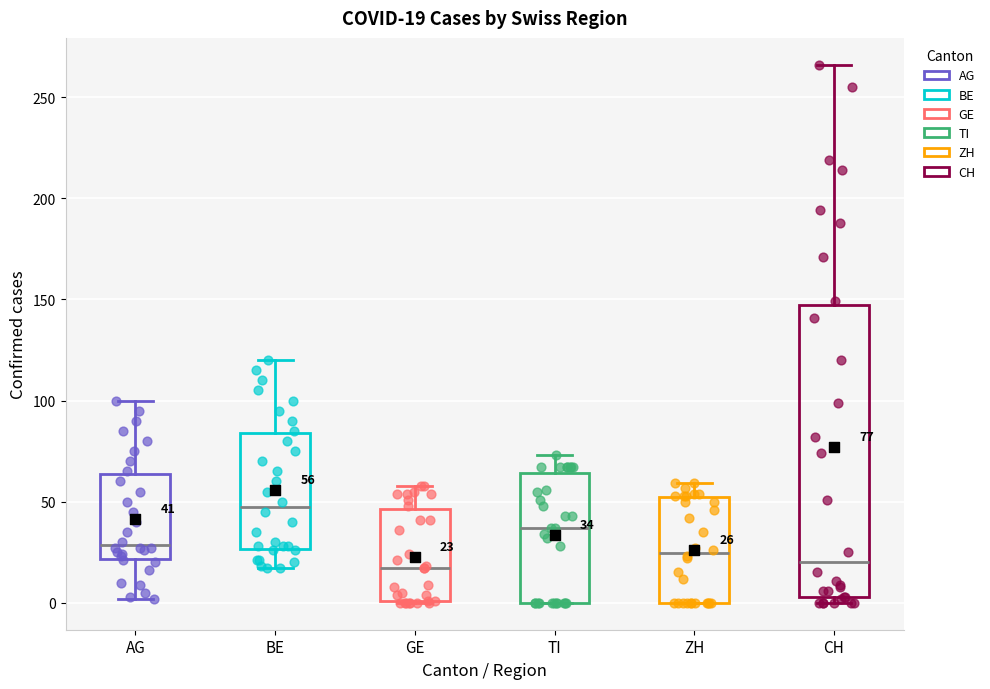

Which box's median line is the highest?

BE